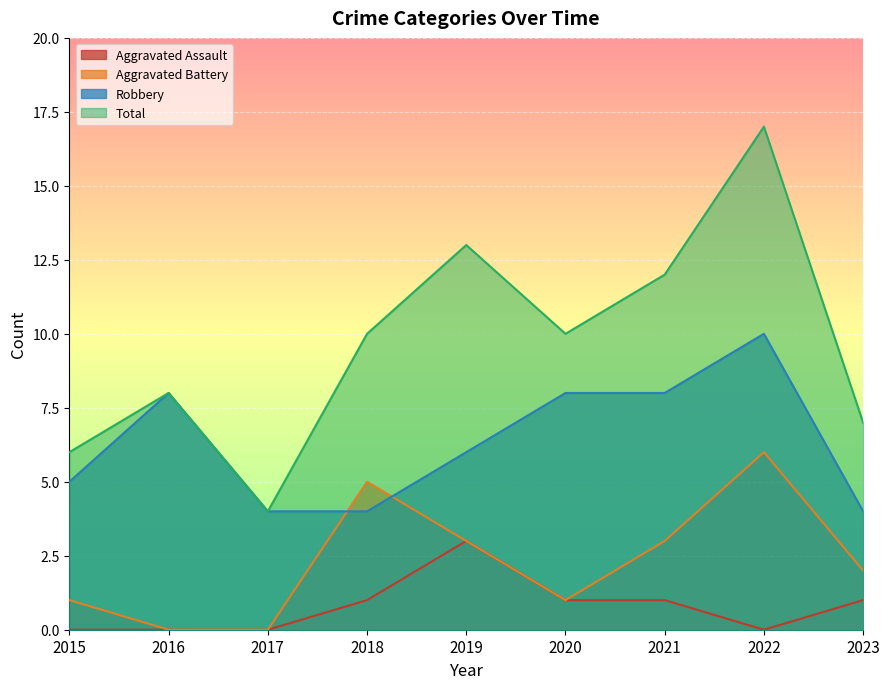

What are all the series names shown in the legend?

Aggravated Assault, Aggravated Battery, Robbery, Total